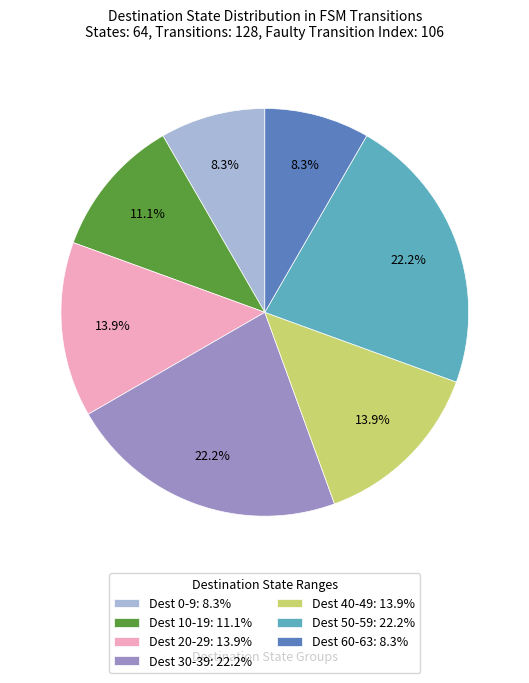

Does Dest 10-19: 11.1% represent more than half of the total?

No